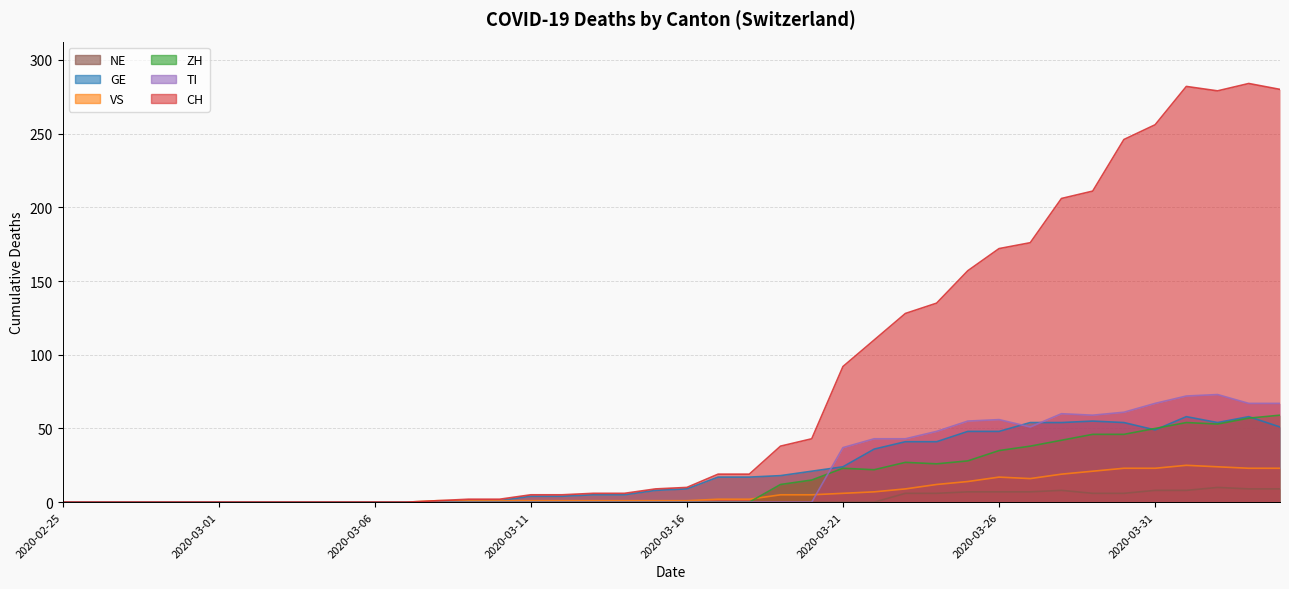

At which category is the sum across all series the highest?

2020-04-01